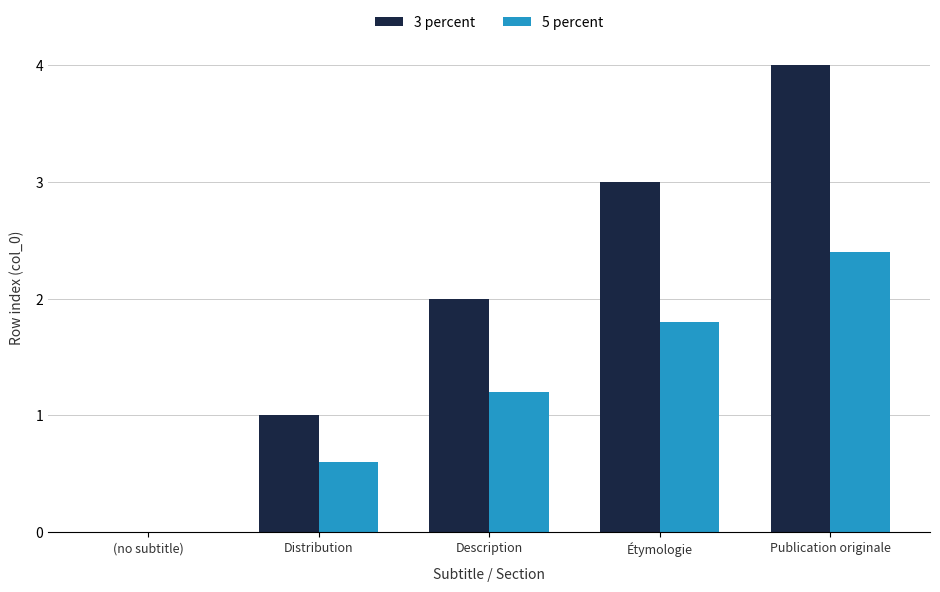

True or false: 3 percent has a value of 0.3 at Distribution.

False